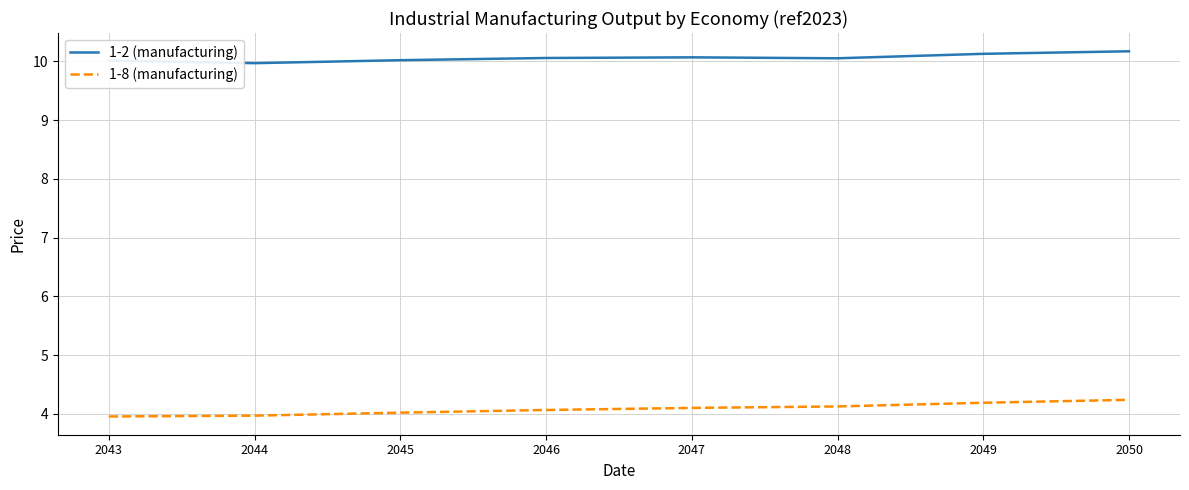

The value of 1-8 (manufacturing) at 2050 is 4.2. True or false?

True